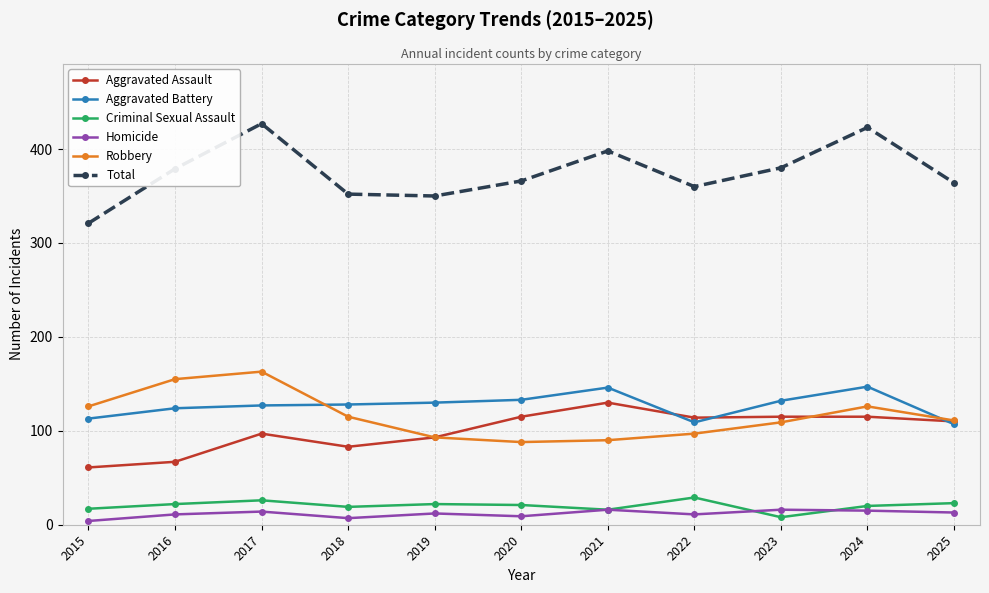

Between 2023 and 2024, which series saw the biggest shift?

Total